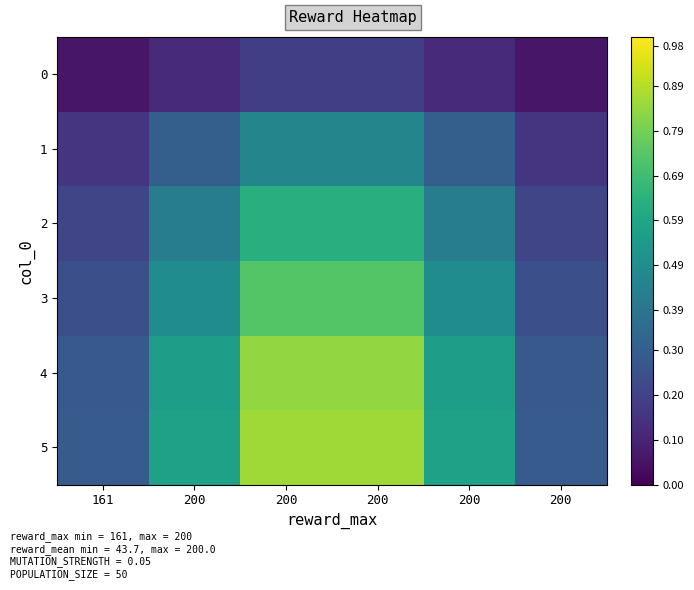

Reading left to right, extract all data points from this chart.

0: 161=0.1	200=0.1	200=0.2	200=0.2	200=0.1	200=0.1
1: 161=0.2	200=0.3	200=0.5	200=0.5	200=0.3	200=0.2
2: 161=0.2	200=0.4	200=0.6	200=0.6	200=0.4	200=0.2
3: 161=0.2	200=0.5	200=0.7	200=0.7	200=0.5	200=0.2
4: 161=0.3	200=0.6	200=0.8	200=0.8	200=0.6	200=0.3
5: 161=0.3	200=0.6	200=0.9	200=0.9	200=0.6	200=0.3